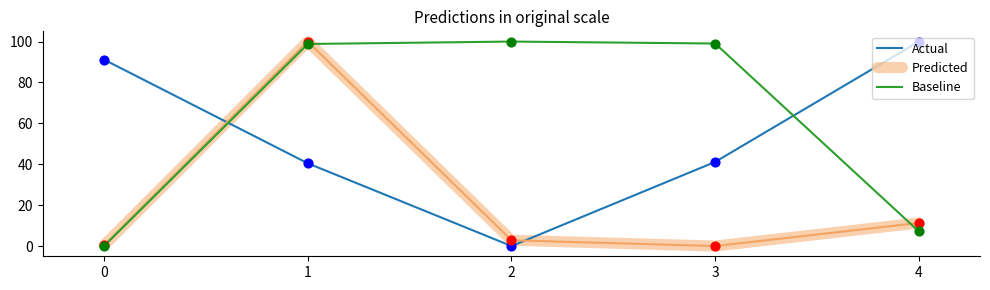

What are all the series names shown in the legend?

Actual, Predicted, Baseline